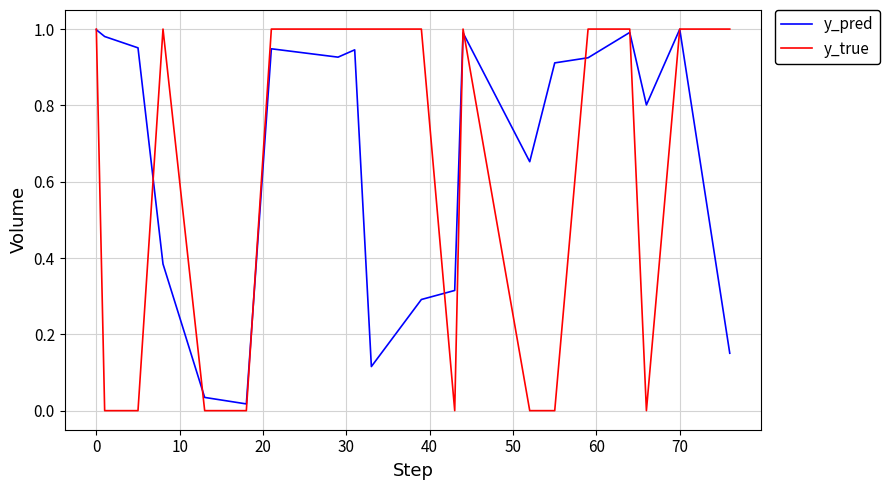

How many interior local peaks does the y_pred series have?

5